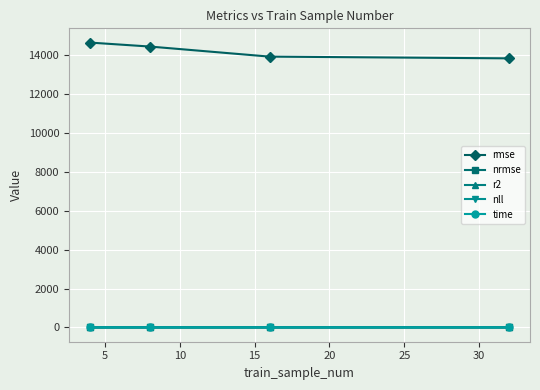

At how many categories does at least one series exceed 8578?

4